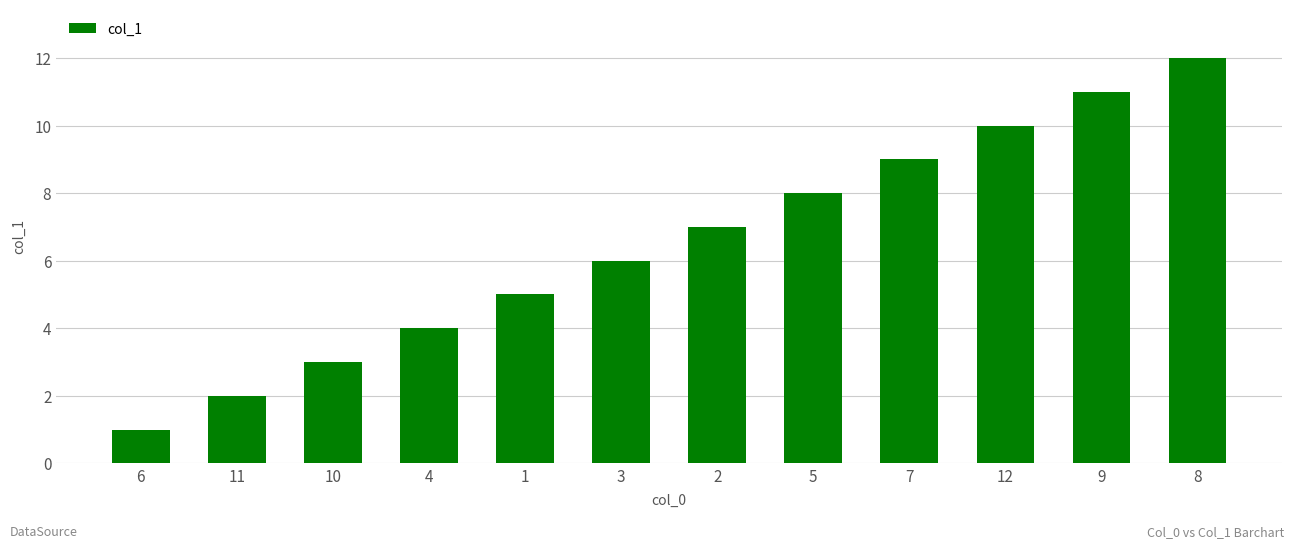

Which has a higher value, 8 or 1?

8